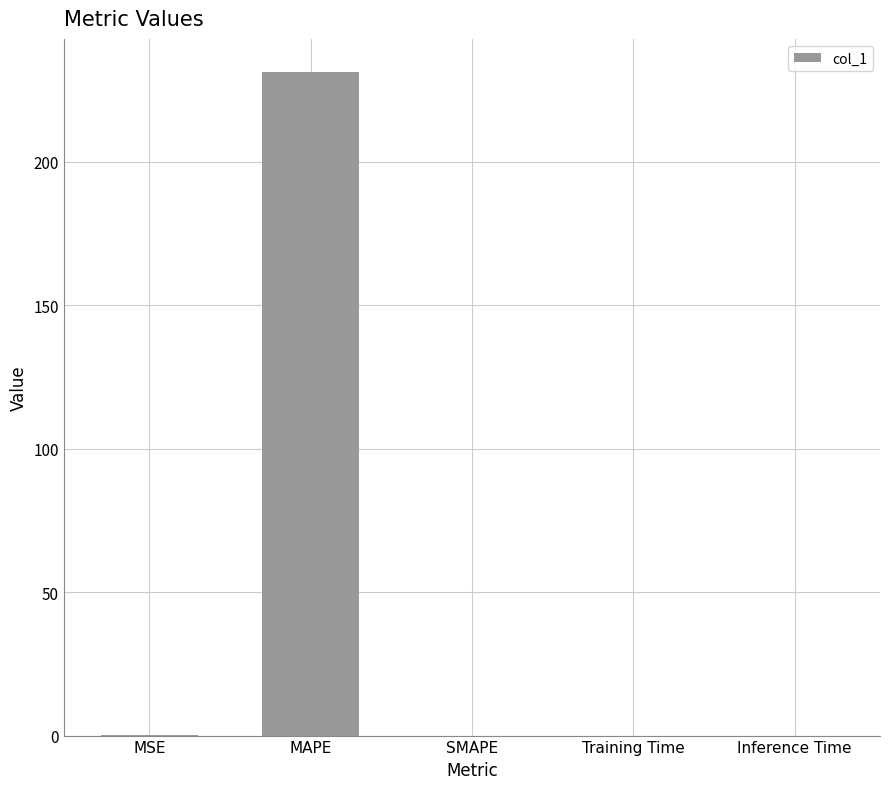

Count the number of categories in the chart.

5